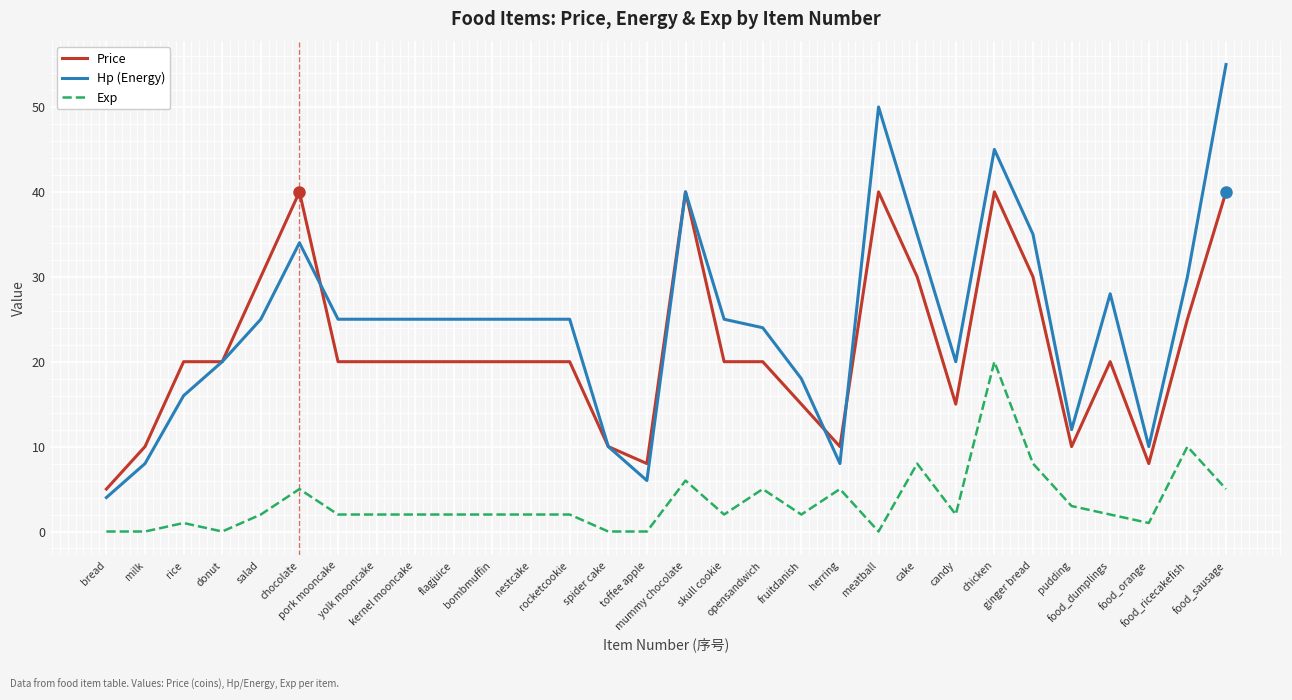

At which category does the chart reach its peak across all series?

food_sausage